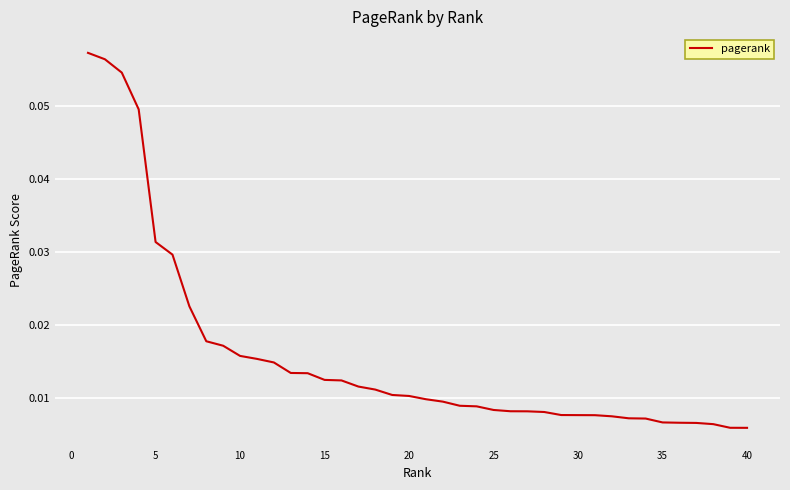

How many categories are shown in the chart?

40